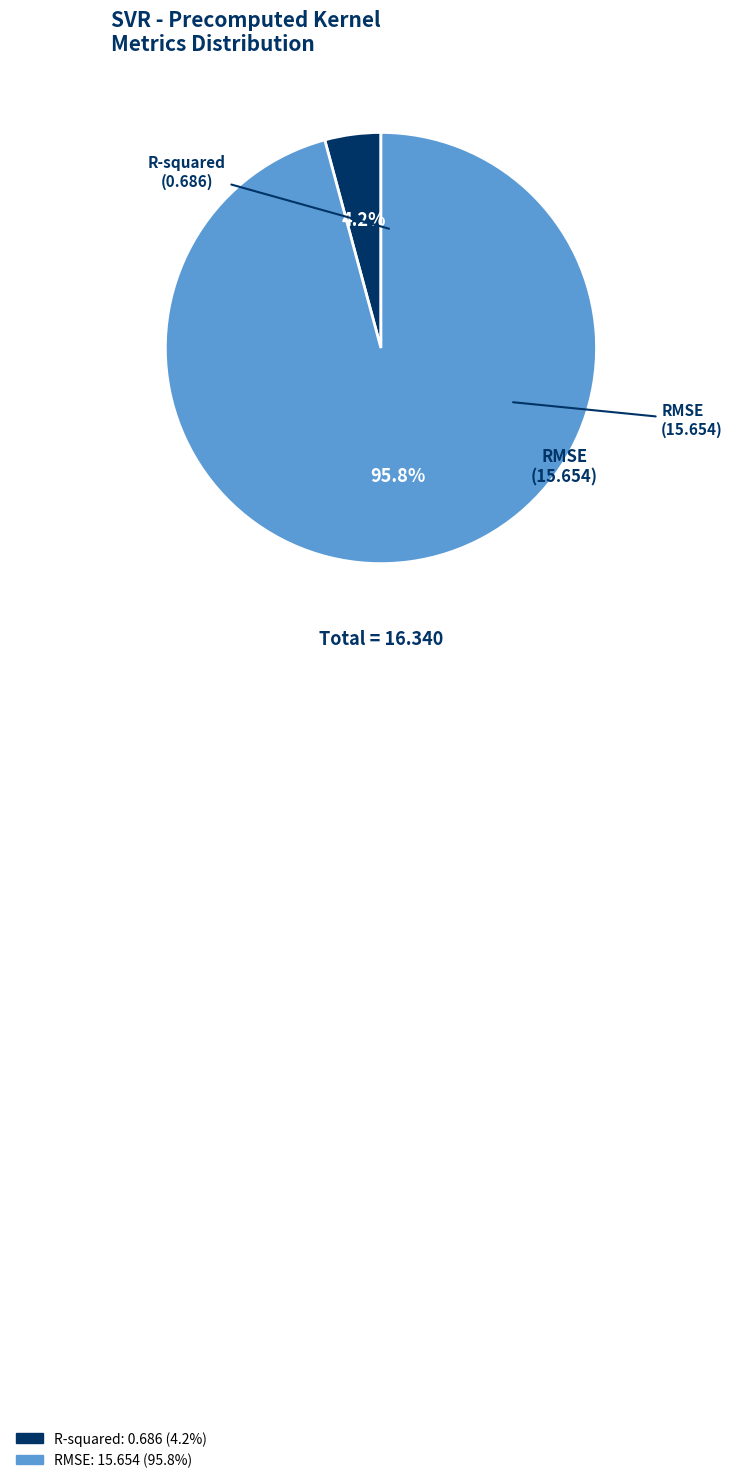

To the nearest percent, what is the difference between the largest and smallest slice percentages?

92%